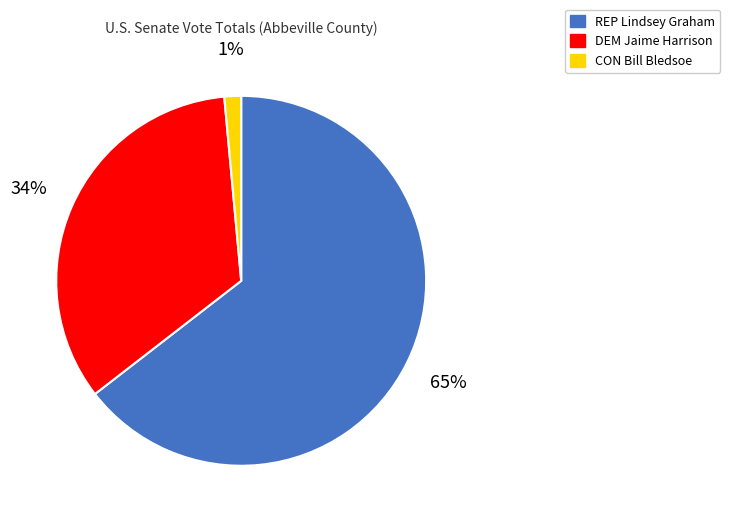

Combined, do REP Lindsey Graham and CON Bill Bledsoe account for over 50%?

Yes